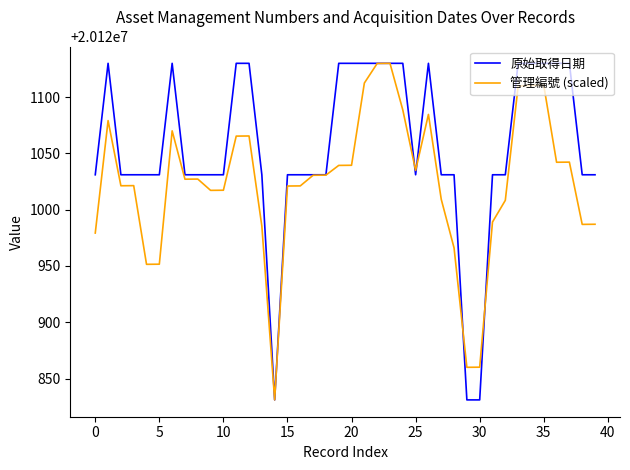

Which series has the widest spread of values?

原始取得日期